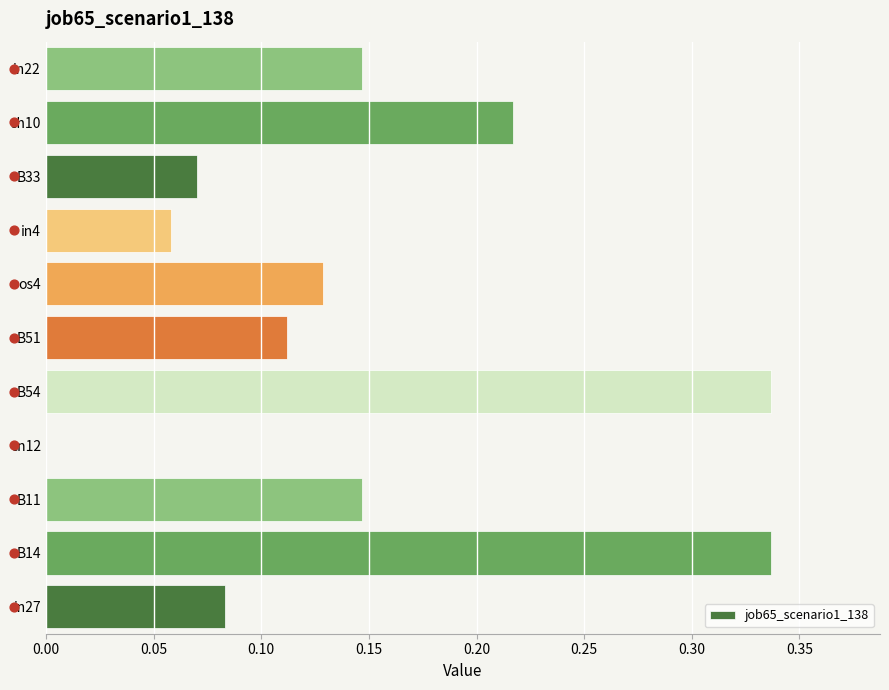

What is the change in value from B11 to B33?

-0.1